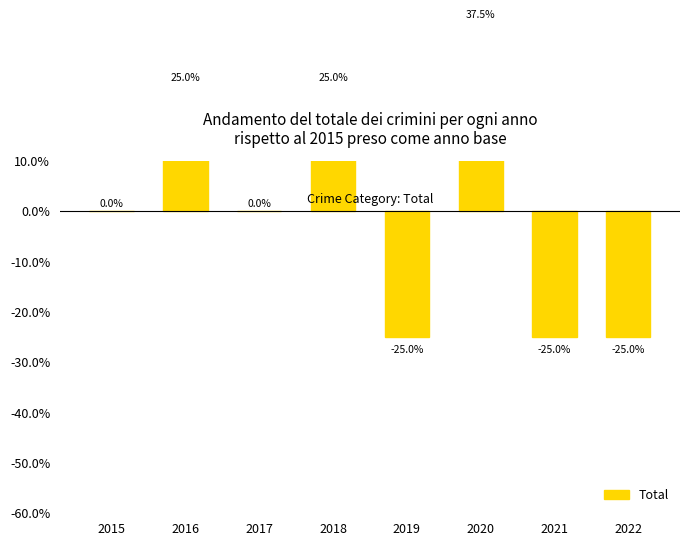

Where is the data nearest to the value 6?

2015